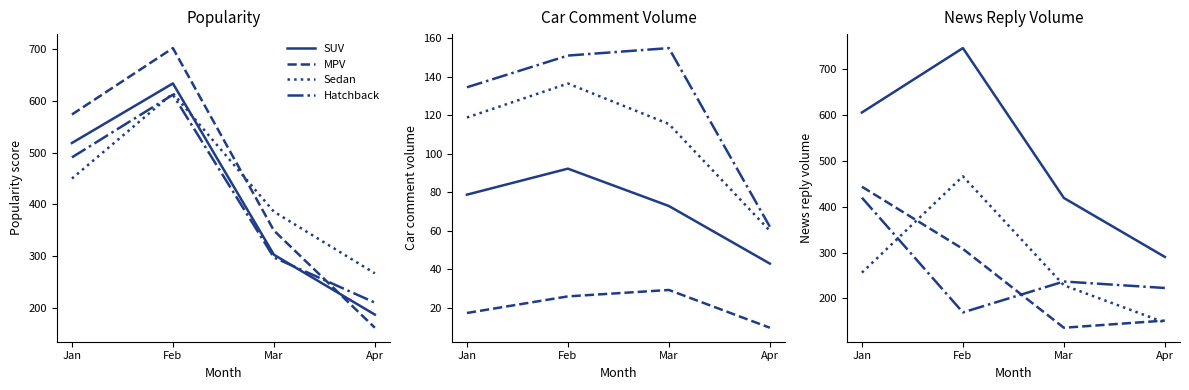

Is it true that SUV equals 65.5 at Apr?

False